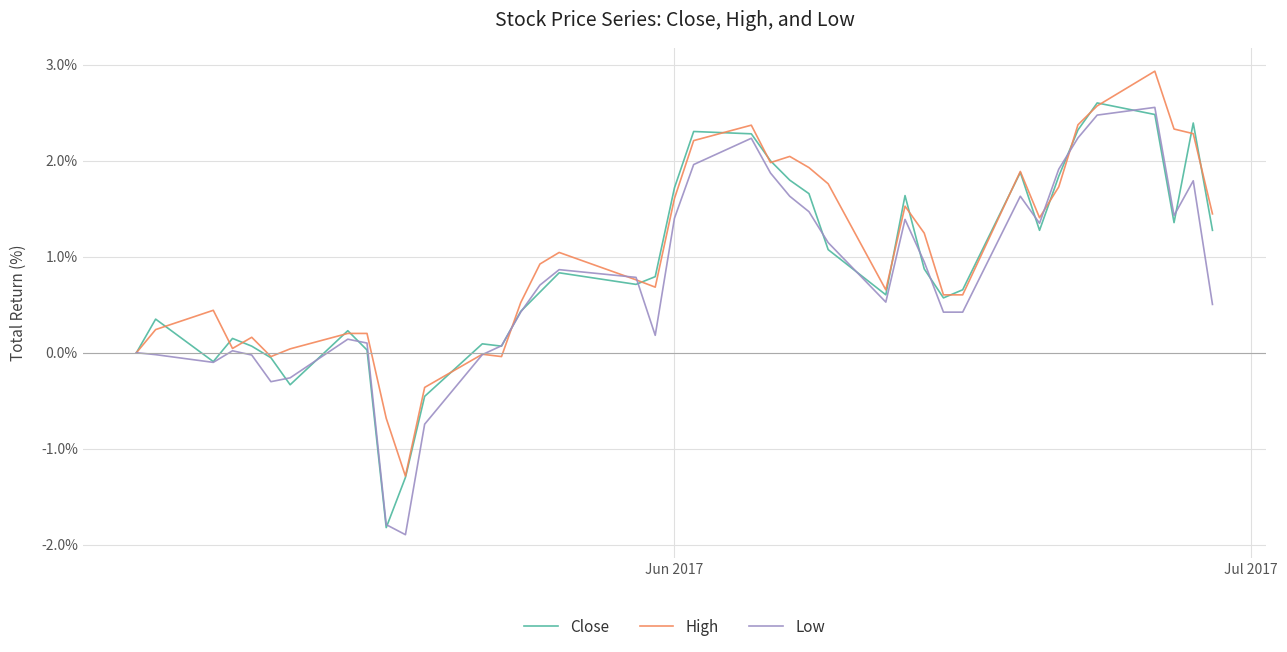

What is the lowest value of the High series?

-1.3